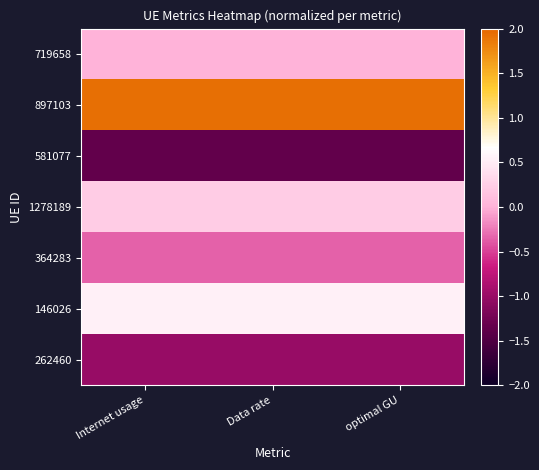

Which series has the largest total across all categories?

897103